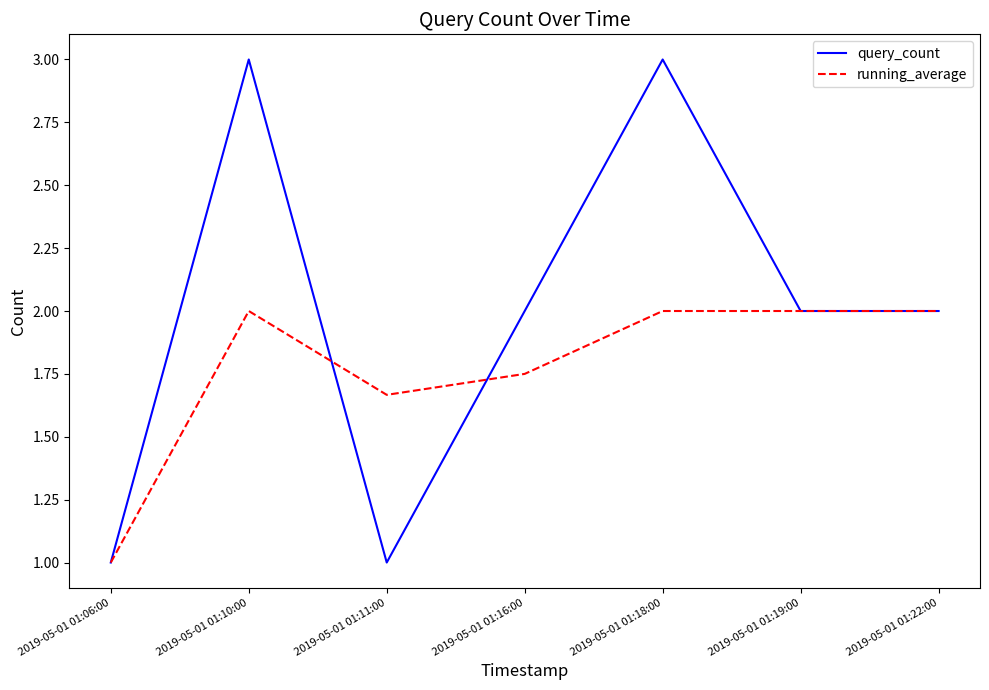

How many query_count values are between 1 and 3?

7